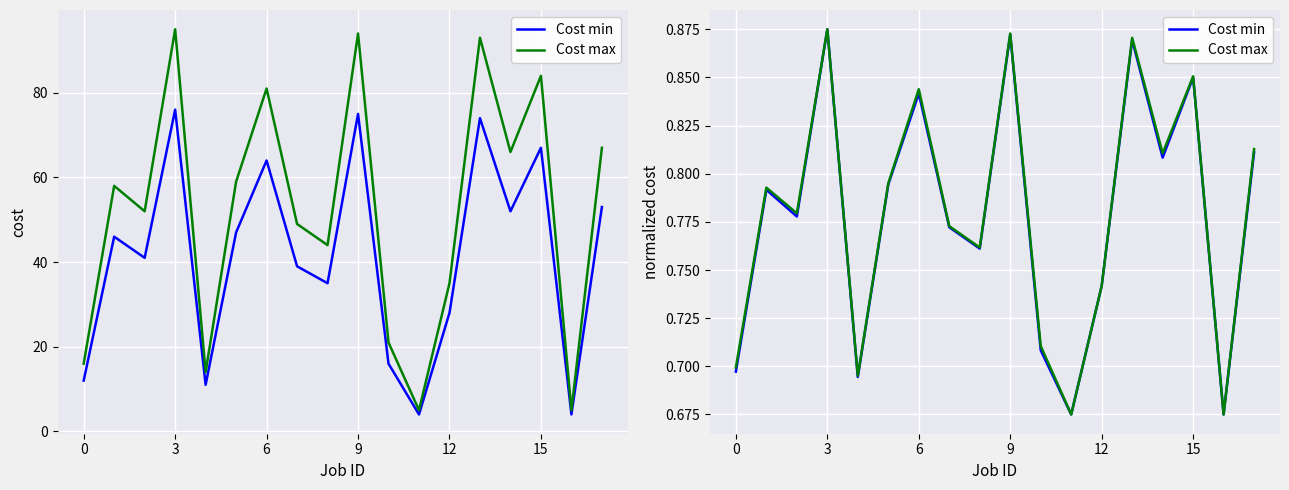

What is the minimum value for Cost min?

0.7